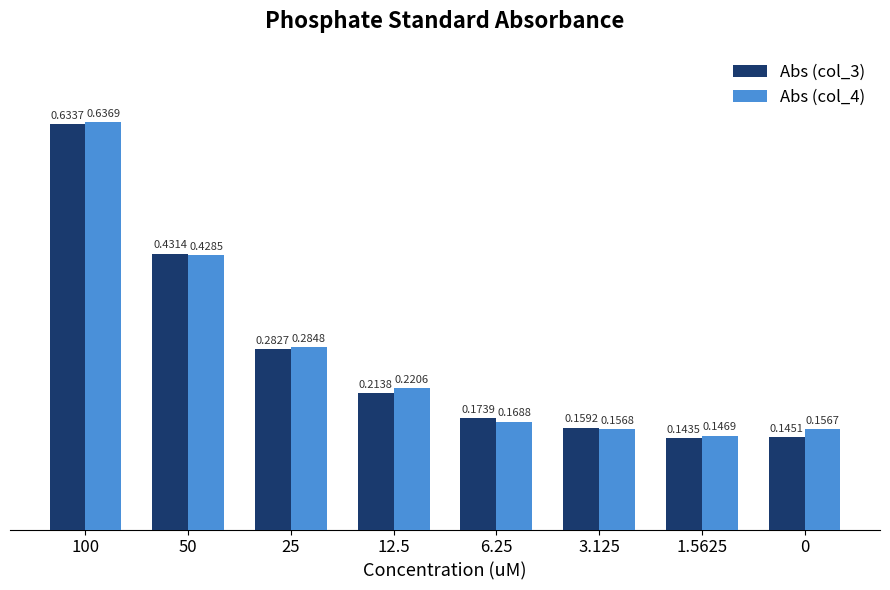

Rank the categories by Abs (col_3) value from highest to lowest.

100, 50, 25, 12.5, 6.25, 3.125, 0, 1.5625